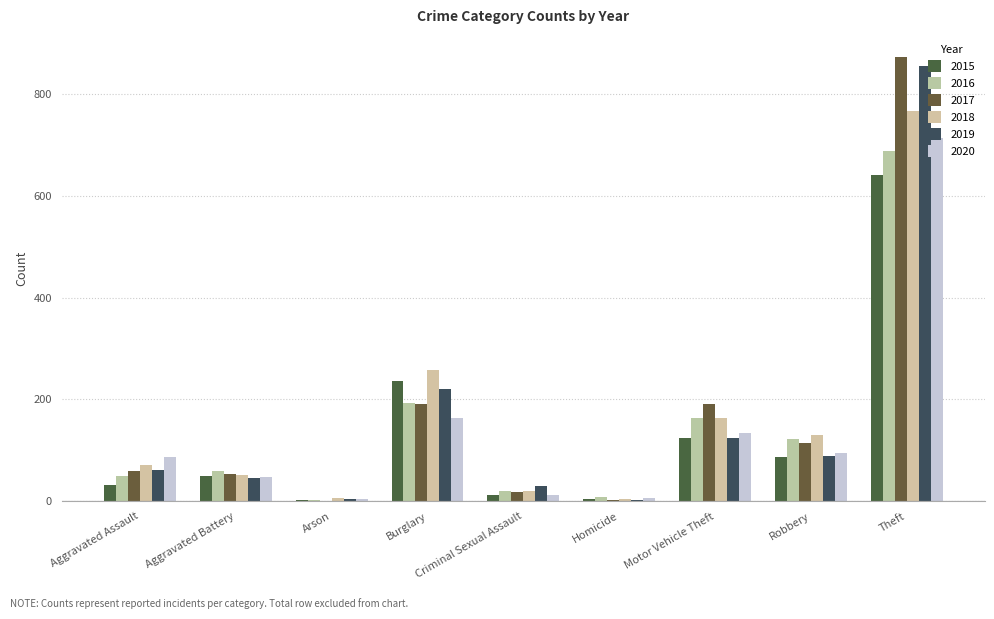

At which label does 2015 reach its peak?

Theft